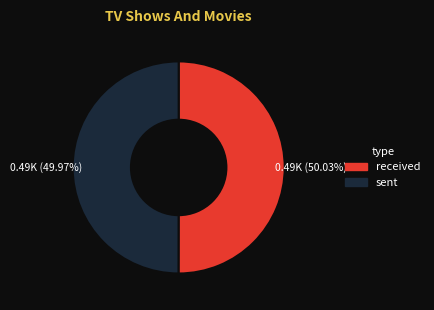

Does any single category account for the majority?

Yes